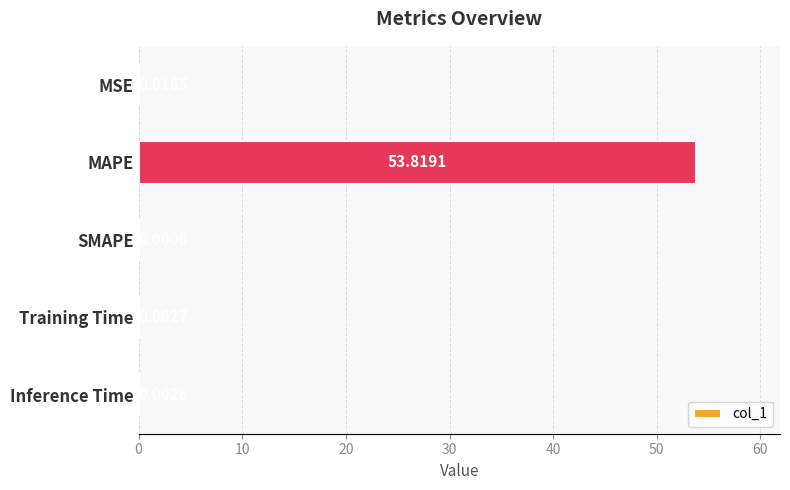

Are the bars grouped side by side (vs. stacked)?

No